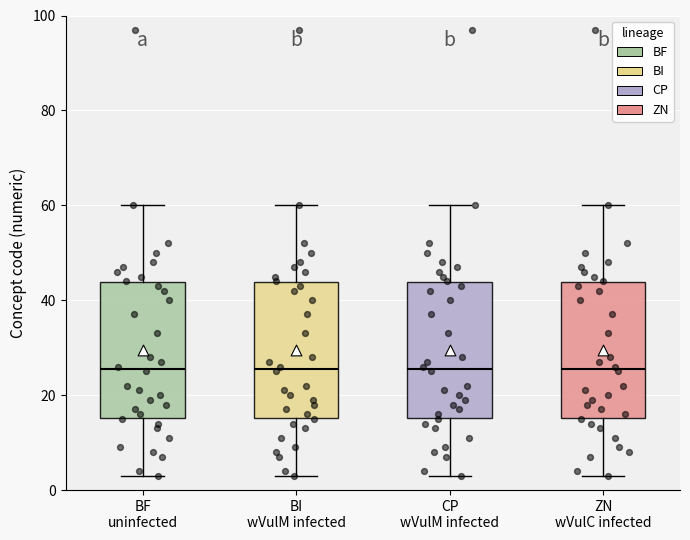

Reading left to right, transcribe this box plot: for each box, give where its median line is, the range the box spans, and where its two whiskers end, as read against the y-axis. The values are not printed on the chart, so give them approximately, as read against the axis.

BF uninfected: median 26, box 16 to 44, whiskers 4 to 60
BI wVulM infected: median 26, box 16 to 44, whiskers 4 to 60
CP wVulM infected: median 26, box 16 to 44, whiskers 4 to 60
ZN wVulC infected: median 26, box 16 to 44, whiskers 4 to 60